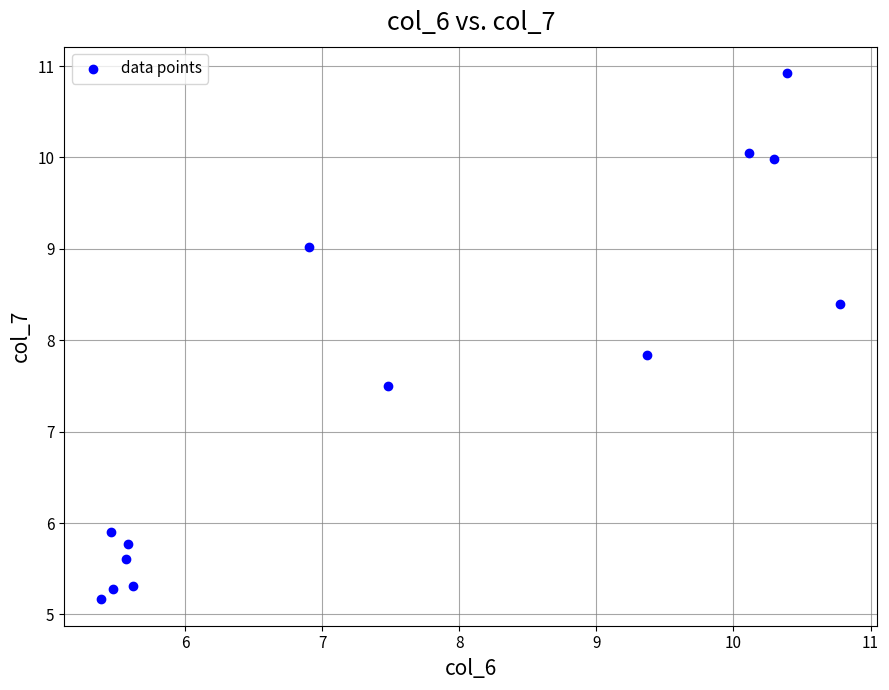

What Y value in the scatter plot is closest to 8?

7.8